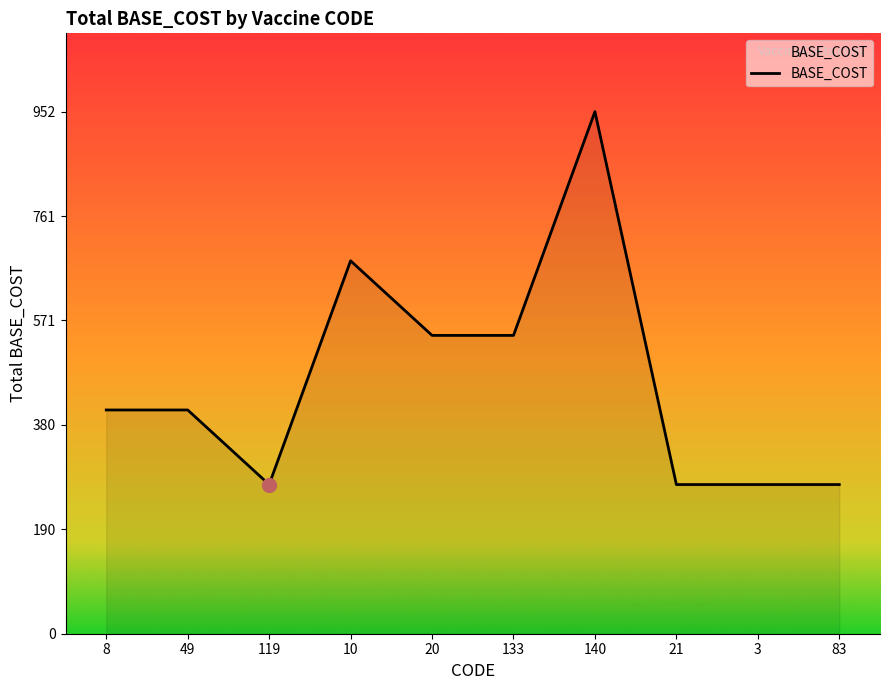

What position from the left is 20?

5